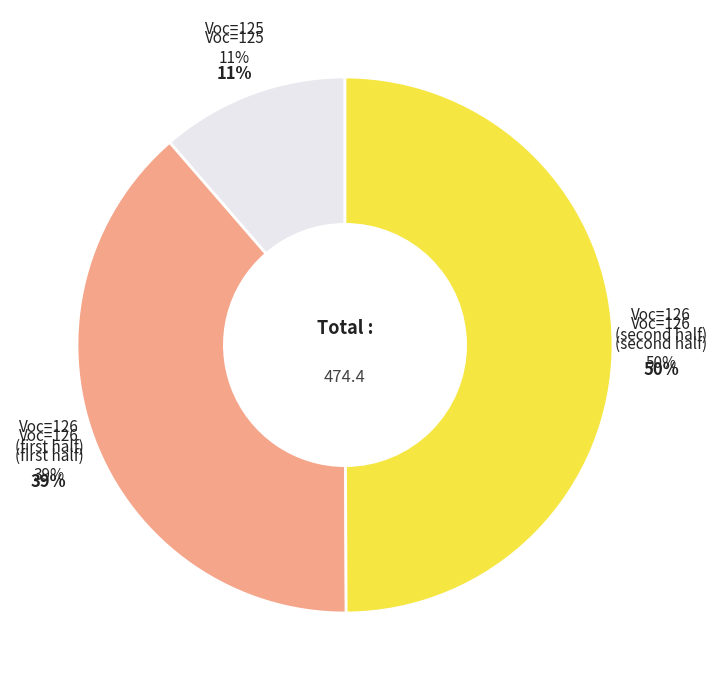

What is the change in value from 126 to 126?

+0.2